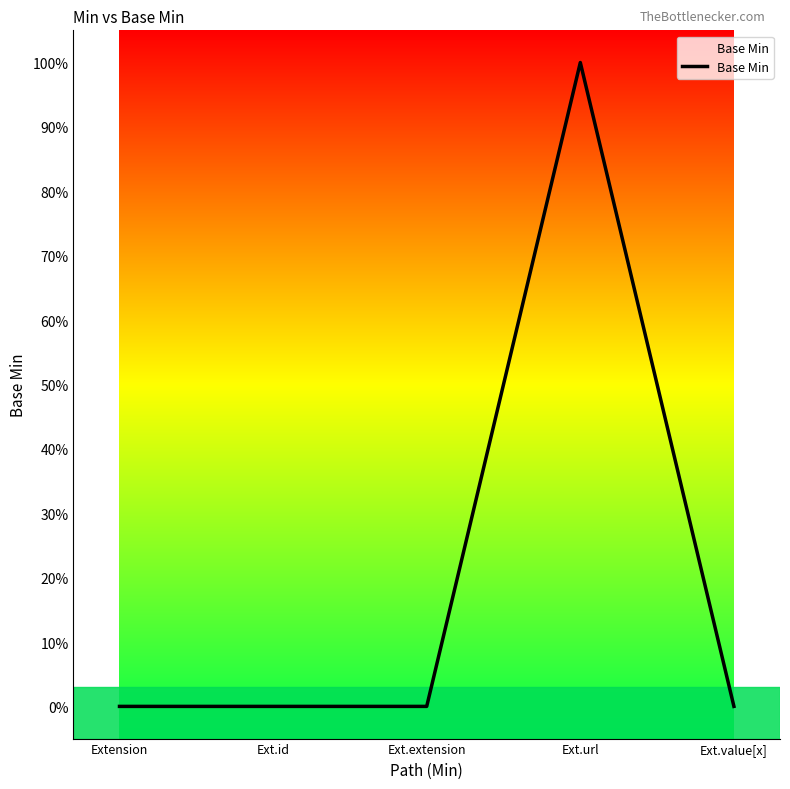

Is this an area chart (filled region under the line)?

Yes